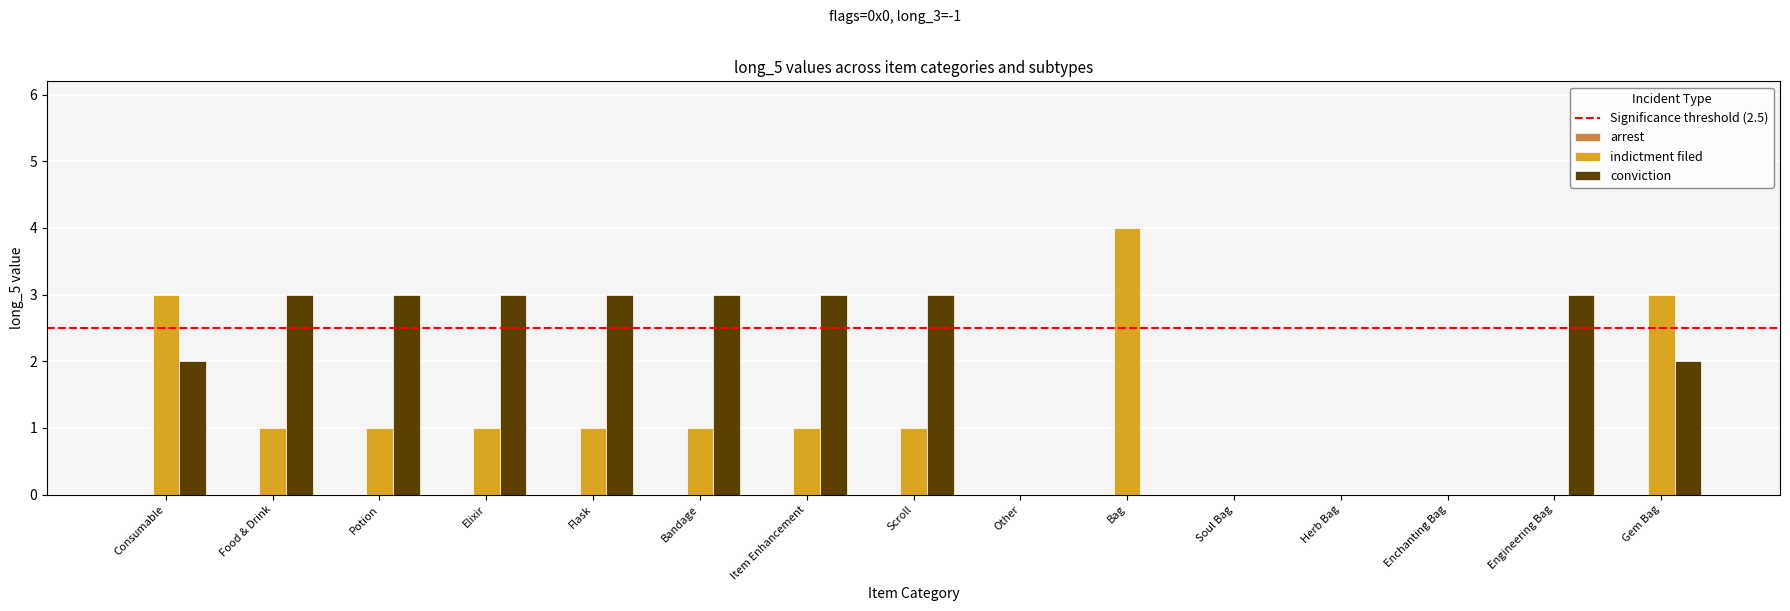

Are the bars grouped side by side (vs. stacked)?

Yes